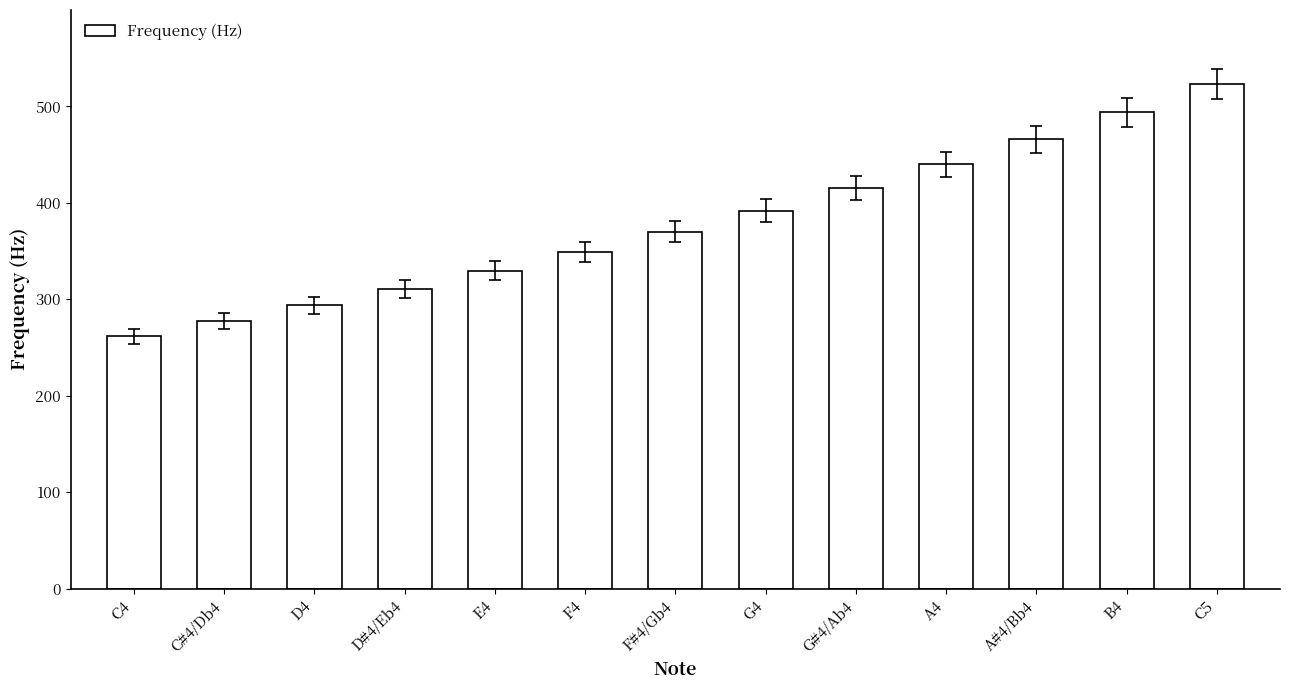

The value at D#4/Eb4 is 311.1. True or false?

True